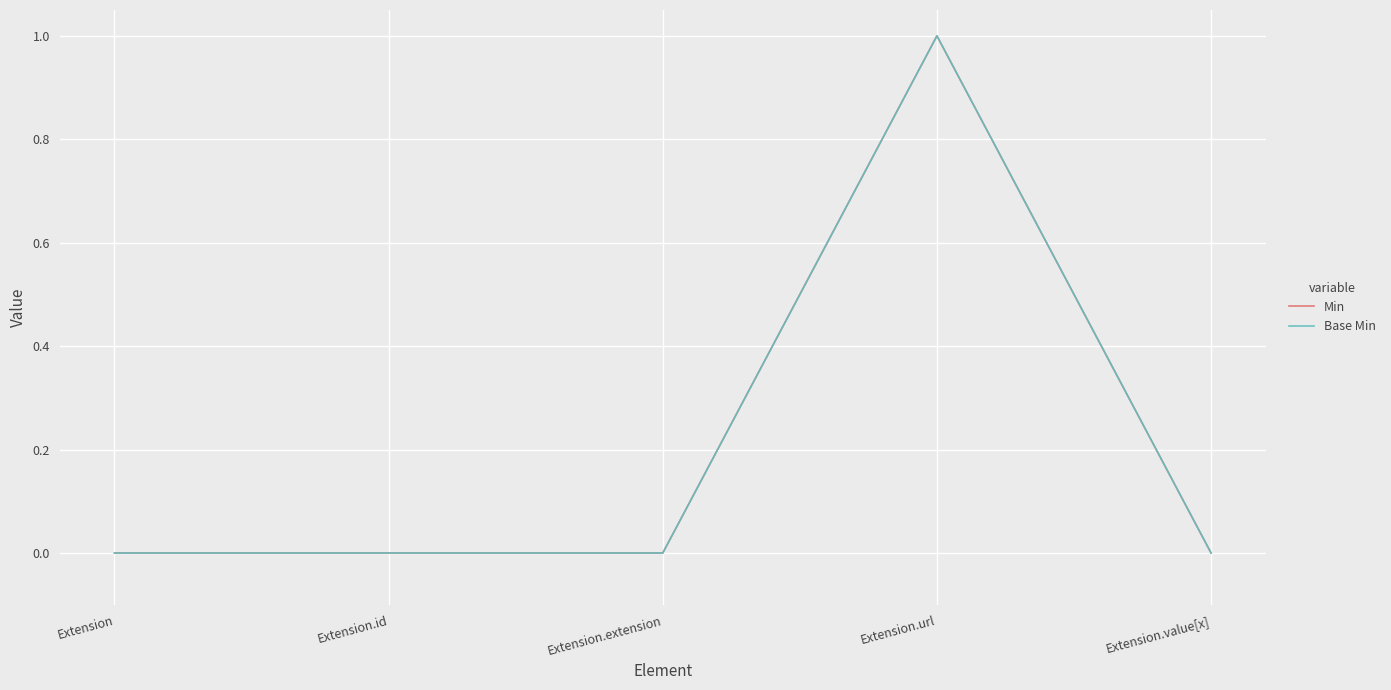

Which series has the largest total across all categories?

Min